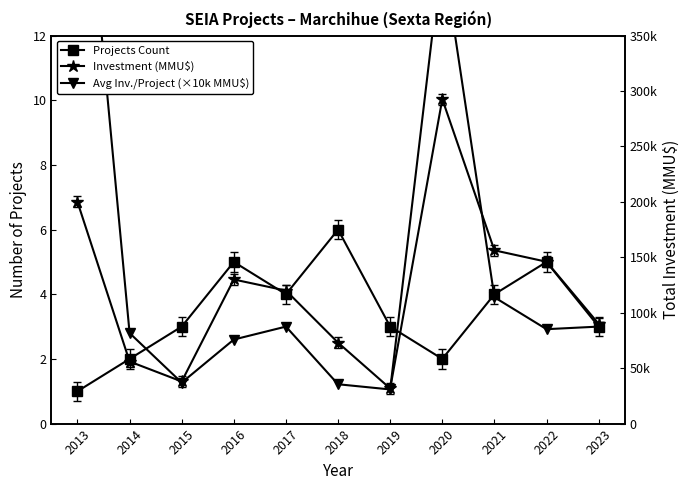

At 2016, list the series in order from smallest to largest.

Avg Inv./Project (×10k MMU$), Projects Count, Investment (MMU$)